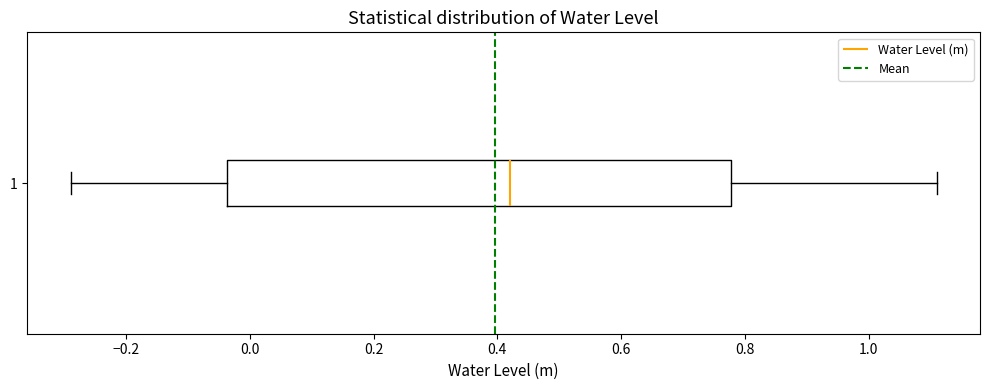

Where does the median line of the box at y = 1 sit on the x-axis? The values are not printed on the chart, so give them approximately, as read against the axis.

0.42